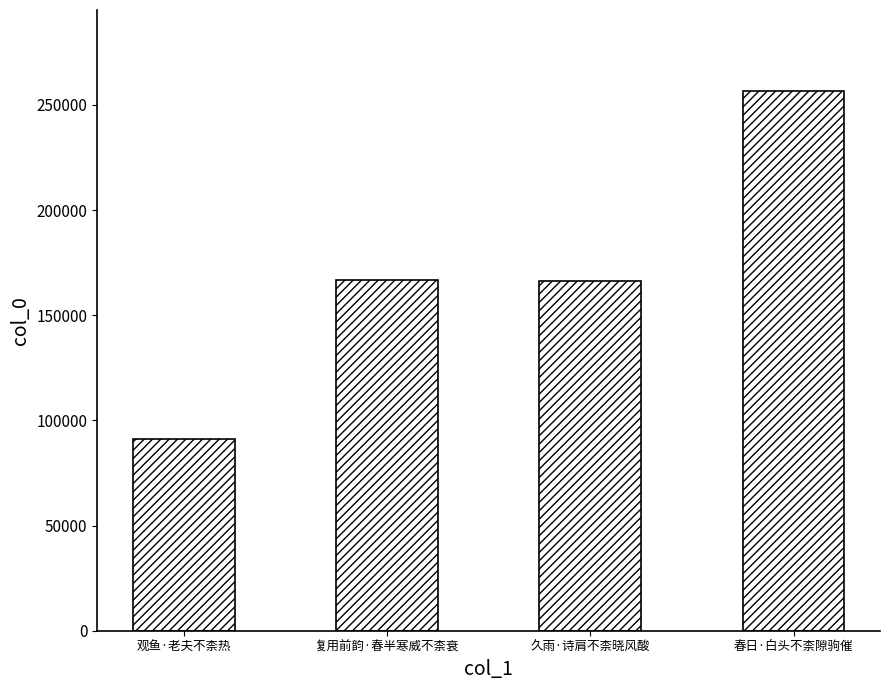

Is it true that the value at 观鱼·老夫不柰热 is 90969?

True